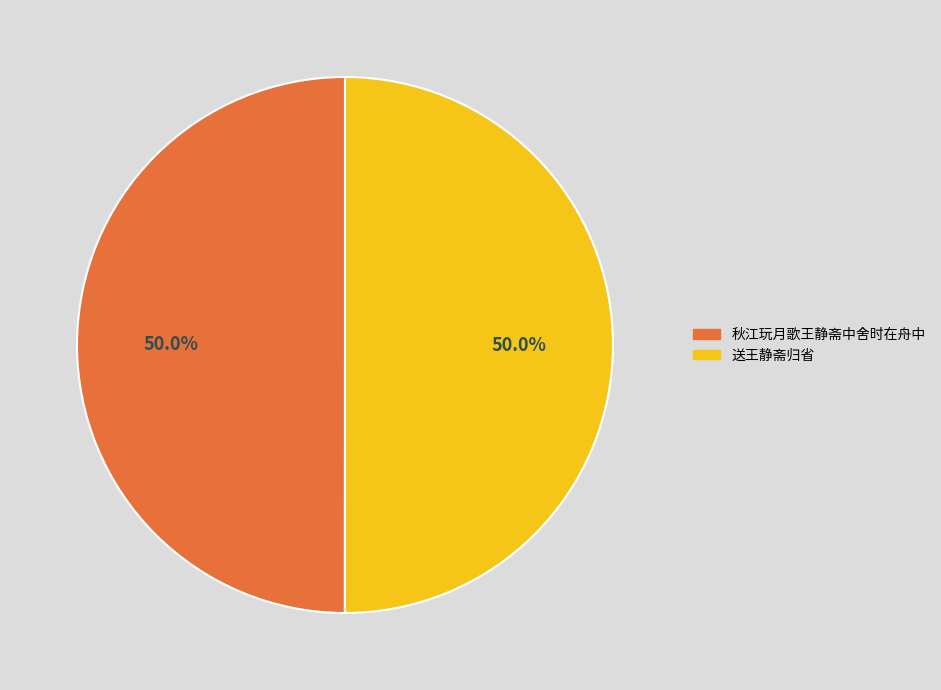

Combined, do 秋江玩月歌王静斋中舍时在舟中 and 送王静斋归省 account for over 50%?

Yes